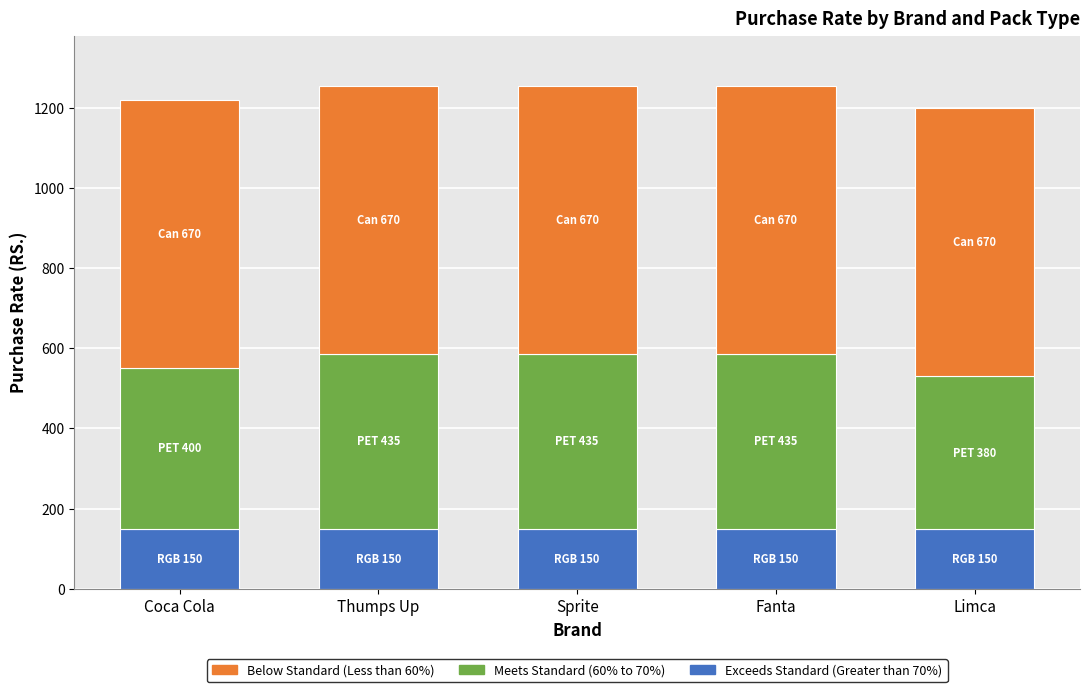

What is the total value across all series at Limca?

1200